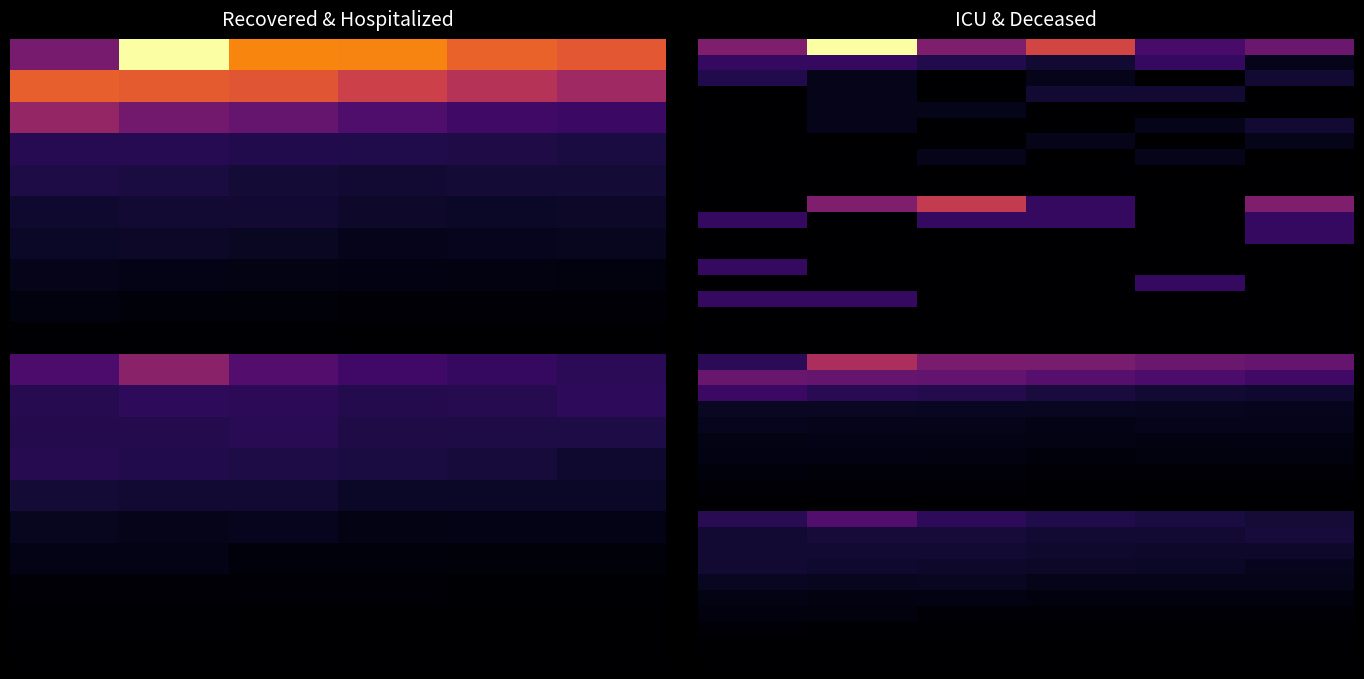

Between 3 and 4, which is larger?

3